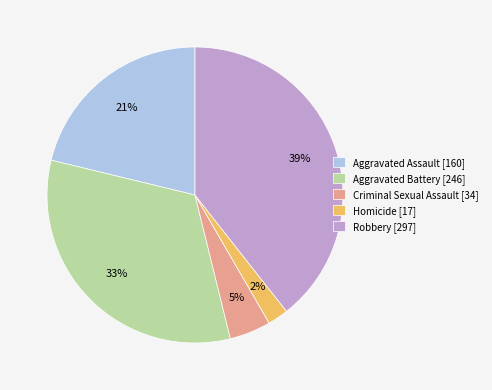

To the nearest percent, what portion does Robbery represent?

39%